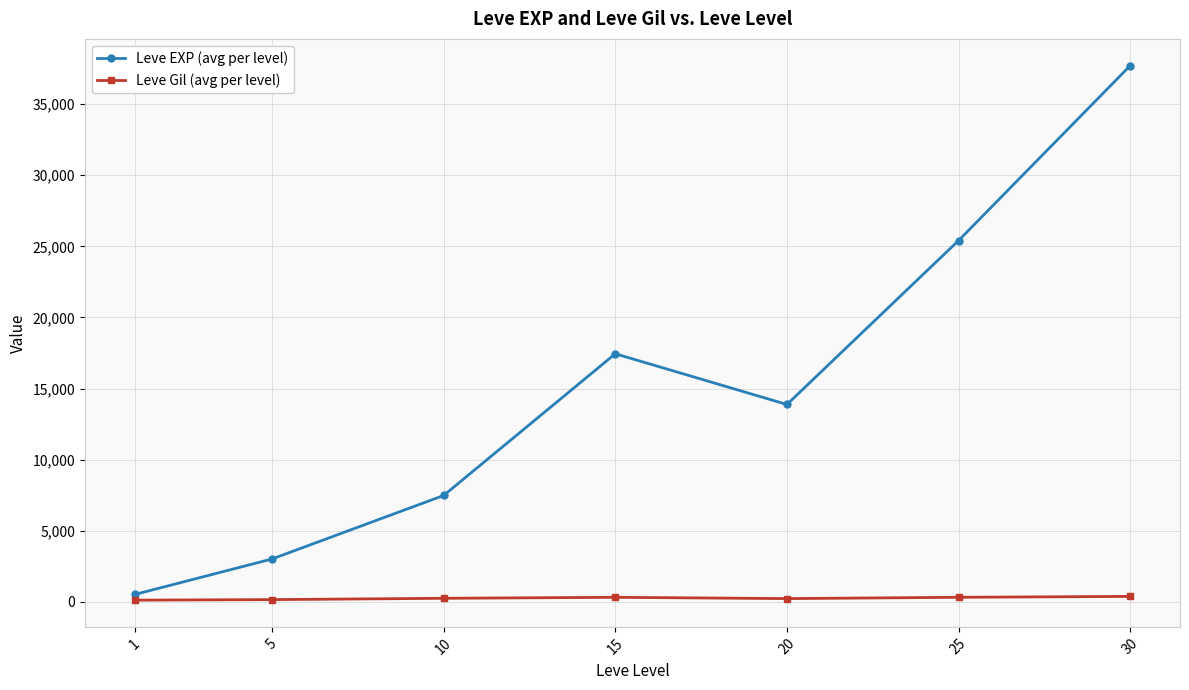

What is the value of the Leve EXP (avg per level) point at the 3rd from the left?

7475.0